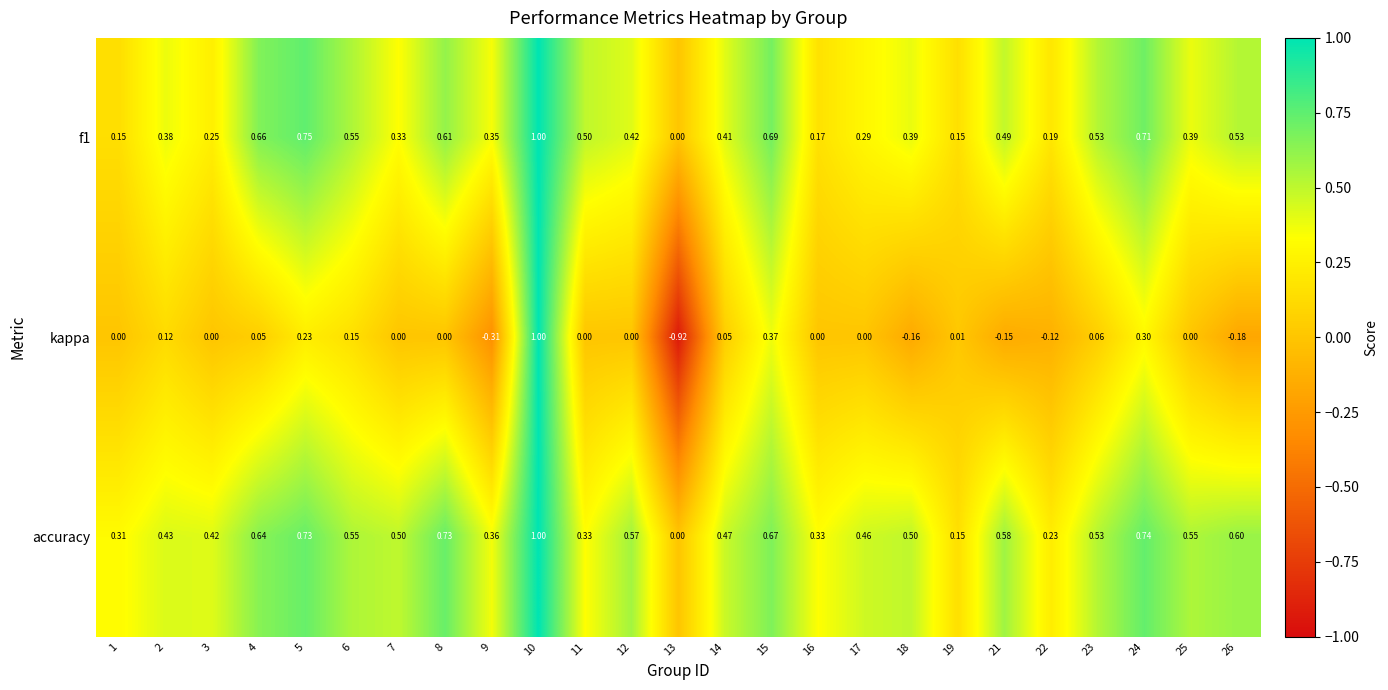

Which series has the largest total across all categories?

accuracy